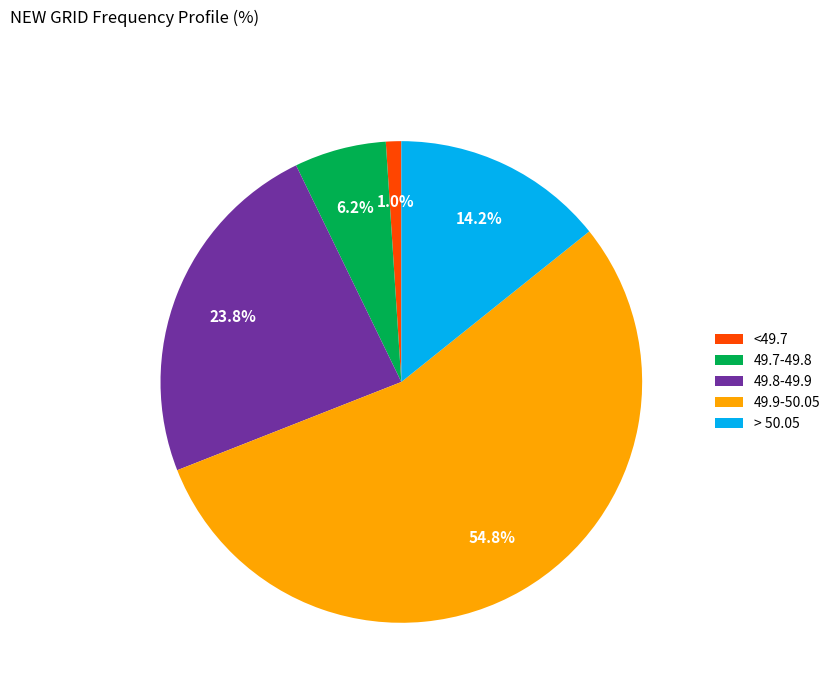

Which category has the biggest portion of the pie?

49.9-50.05